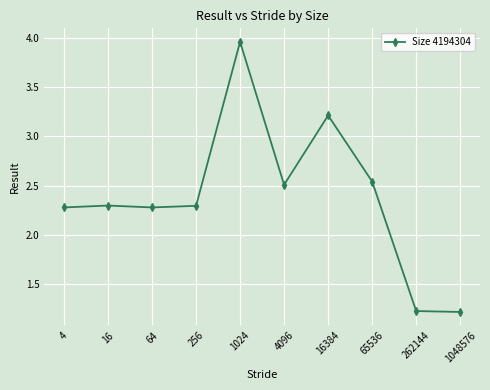

Approximately how many times larger is the value at 16384 compared to 16?

1.4